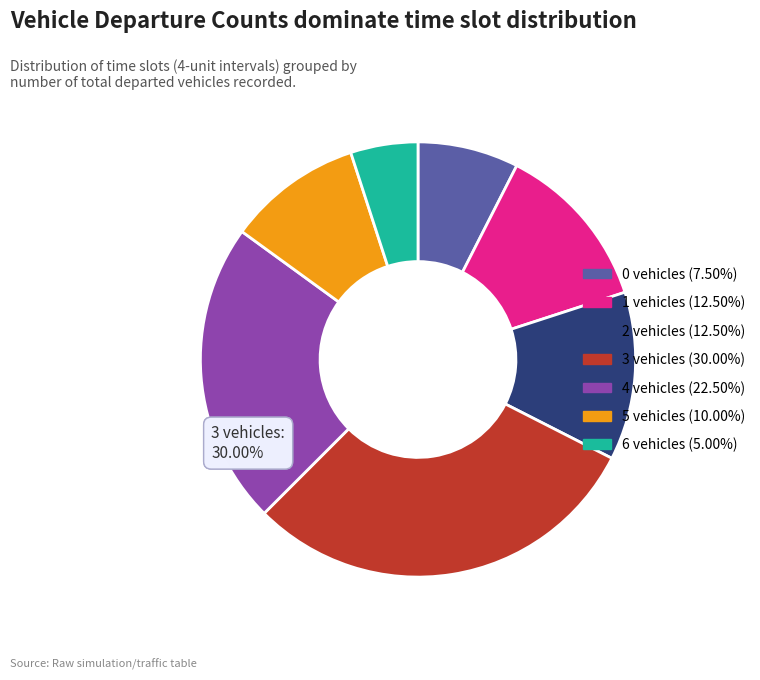

What is the largest slice in the pie chart?

3